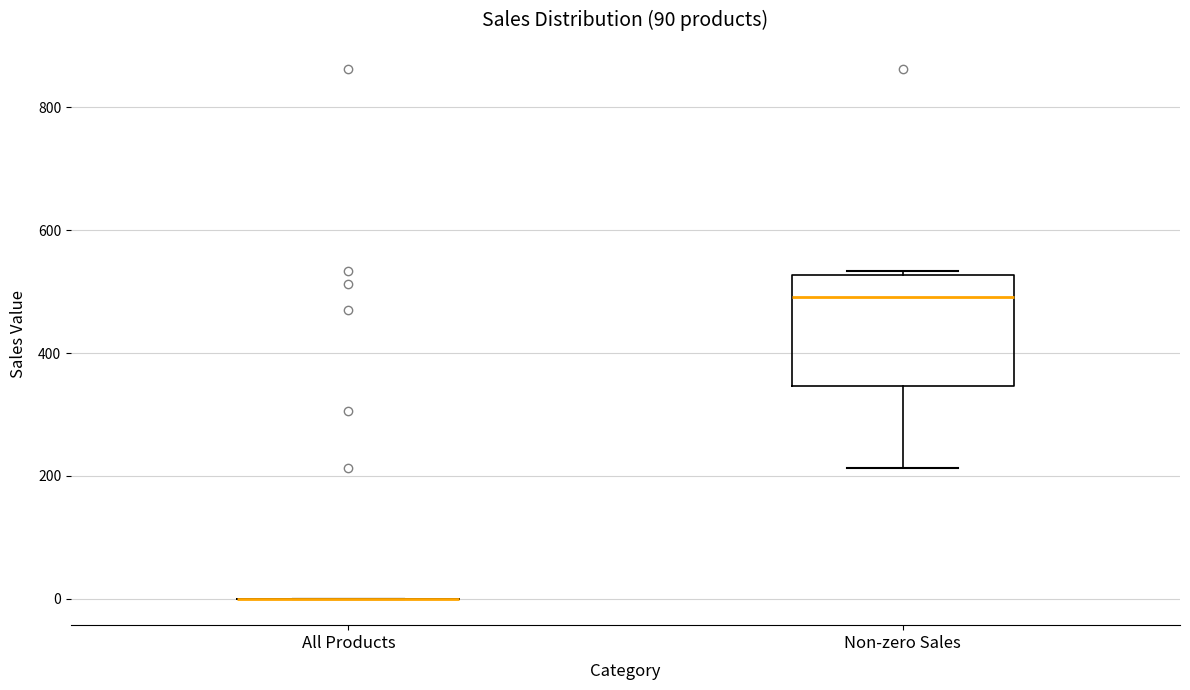

Reading left to right, read every box against the y-axis: the position of its median line, the range the box covers, and the ends of its whiskers. The values are not printed on the chart, so give them approximately, as read against the axis.

All Products: box collapsed to a line at 0, whiskers 0 to 0
Non-zero Sales: median 500, box 340 to 520, whiskers 220 to 540